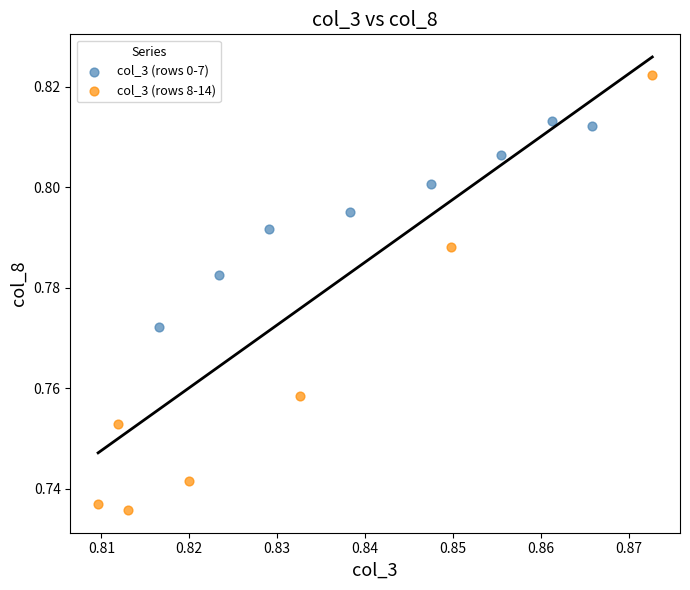

Which series reaches the maximum Y coordinate?

col_3 (rows 8-14)